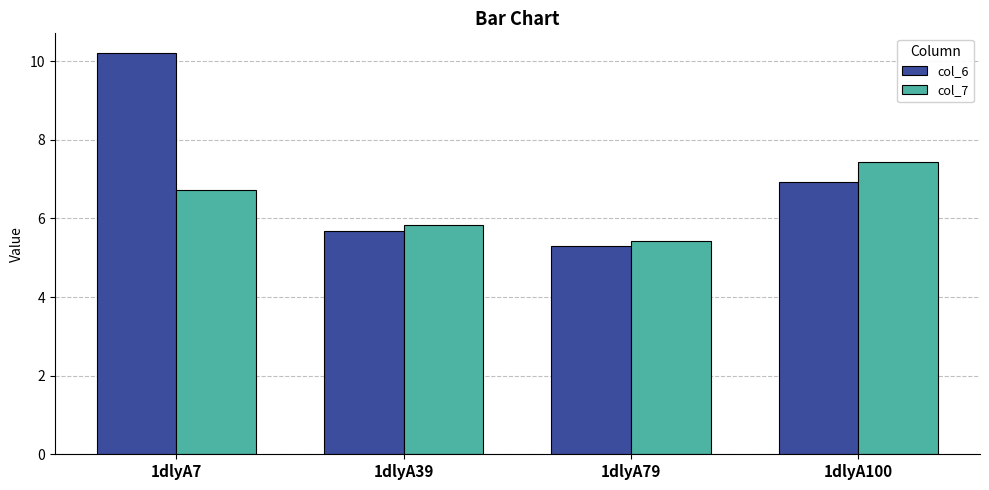

Reading right to left, transcribe all the data shown in this chart.

col_6: 6.9	5.3	5.7	10.2
col_7: 7.4	5.4	5.8	6.7